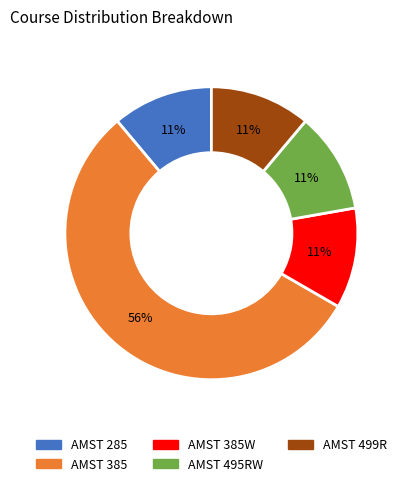

Is the sum of AMST 495RW and AMST 499R greater than half?

No